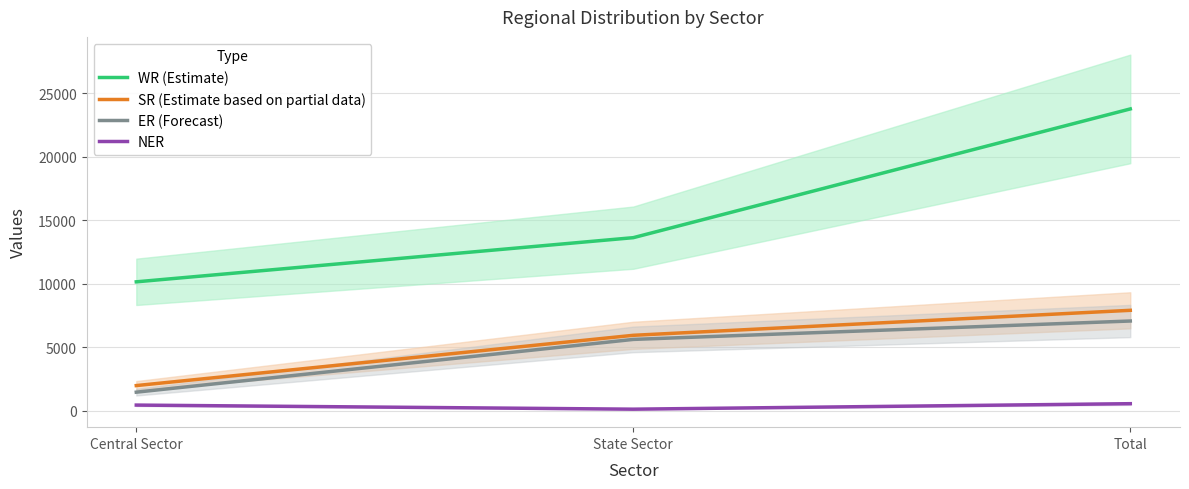

What is the minimum value for WR (Estimate)?

10147